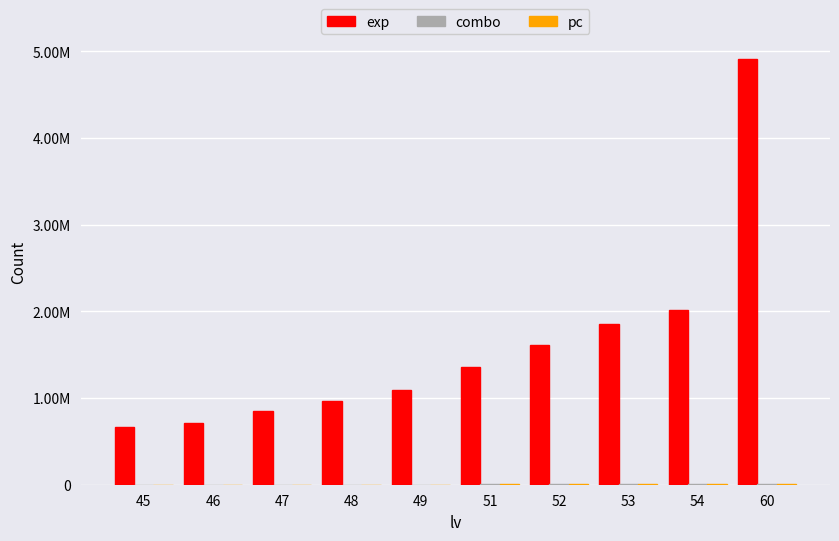

Between 46 and 48, which series saw the biggest shift?

exp